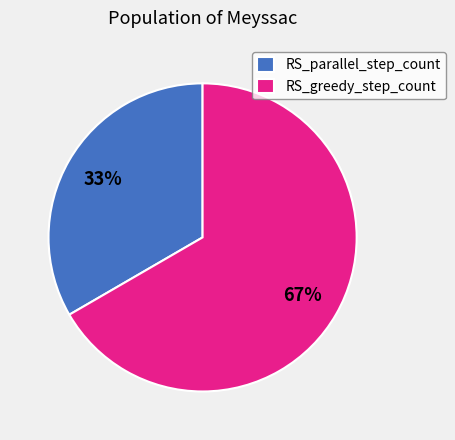

What is the majority slice?

RS_greedy_step_count